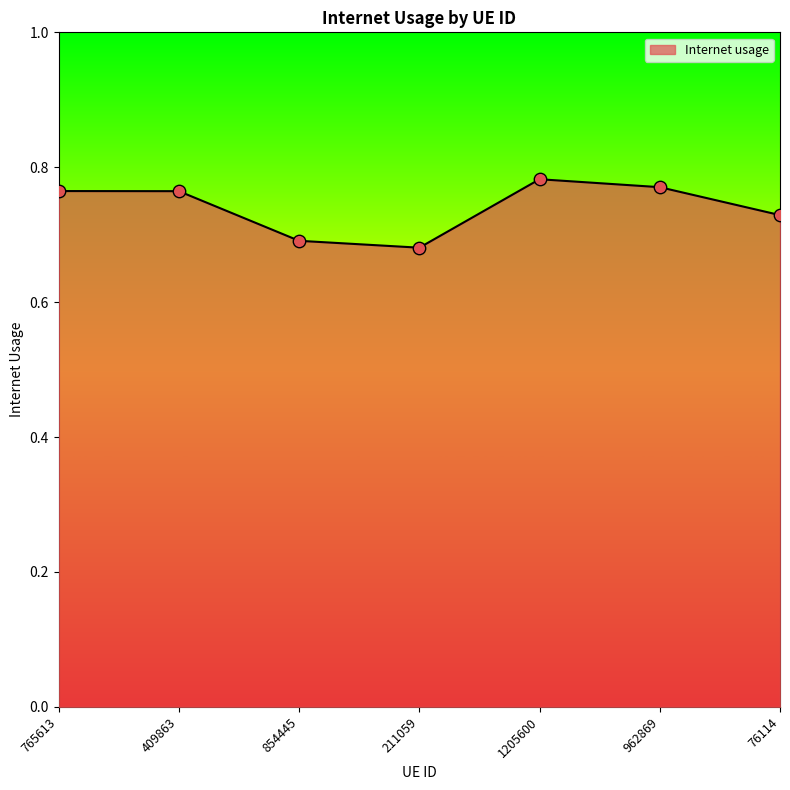

Which has a higher value, 409863 or 76114?

409863